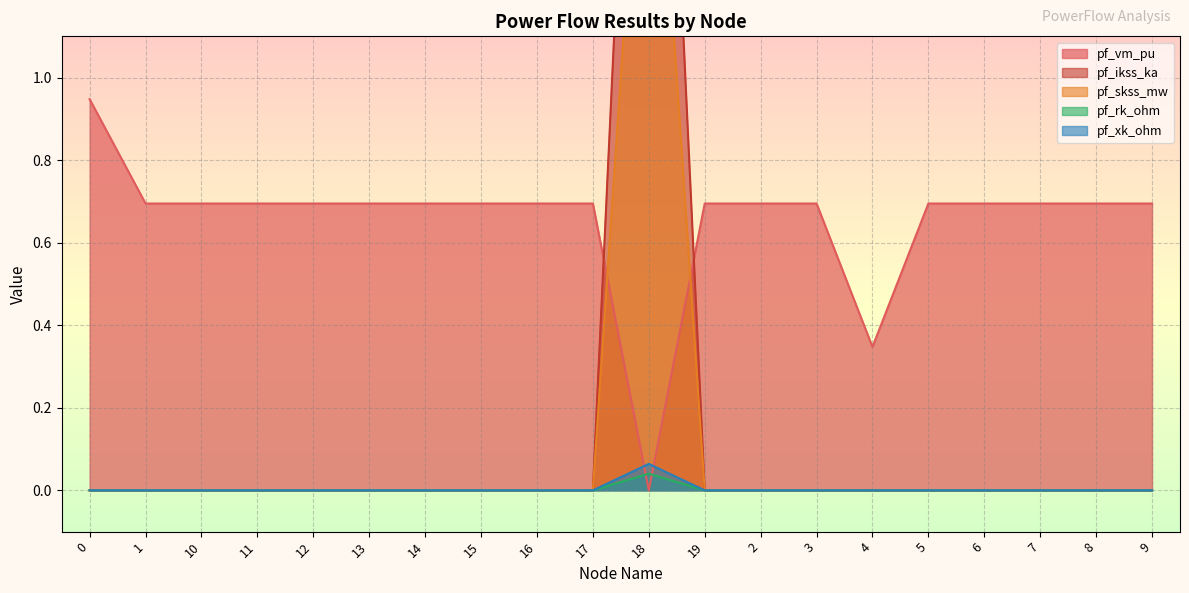

What is the label of the 9th point from the right?

19